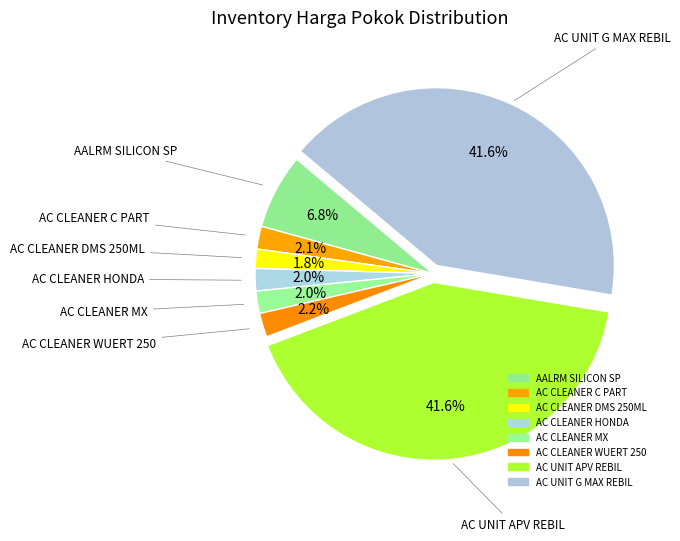

Is the sum of AC CLEANER C PART and AC UNIT APV REBIL greater than half?

No